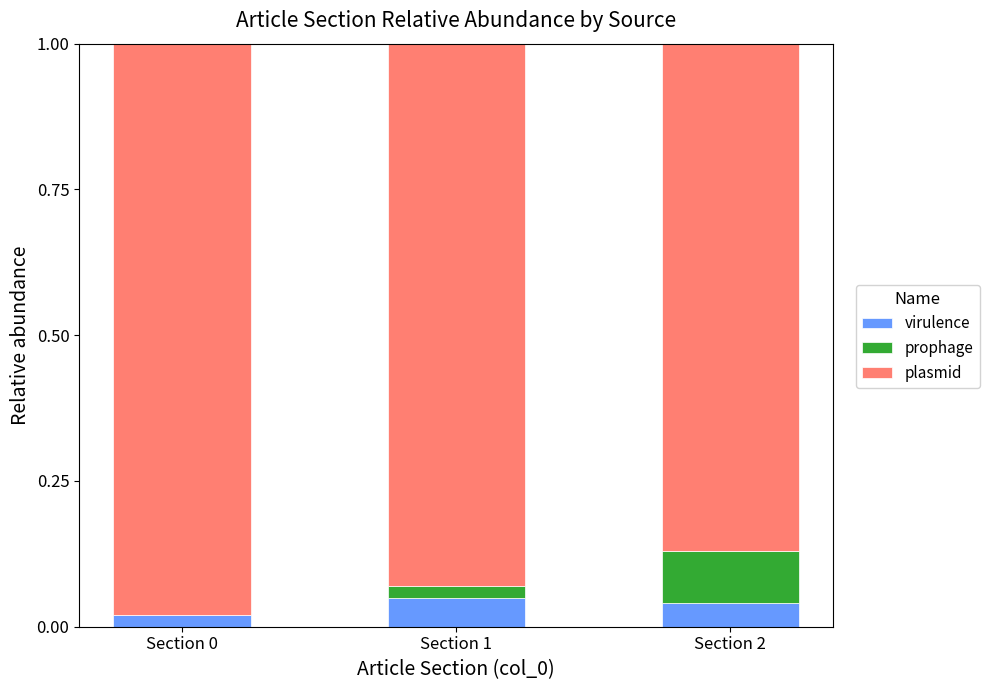

True or false: virulence has a value of 0.0 at Section 0.

True